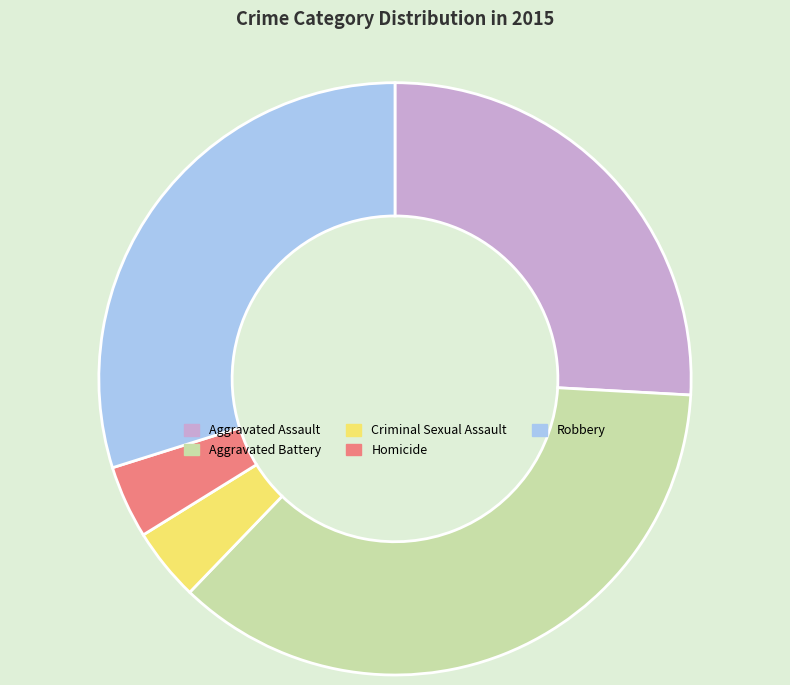

What is the largest slice in the pie chart?

Aggravated Battery